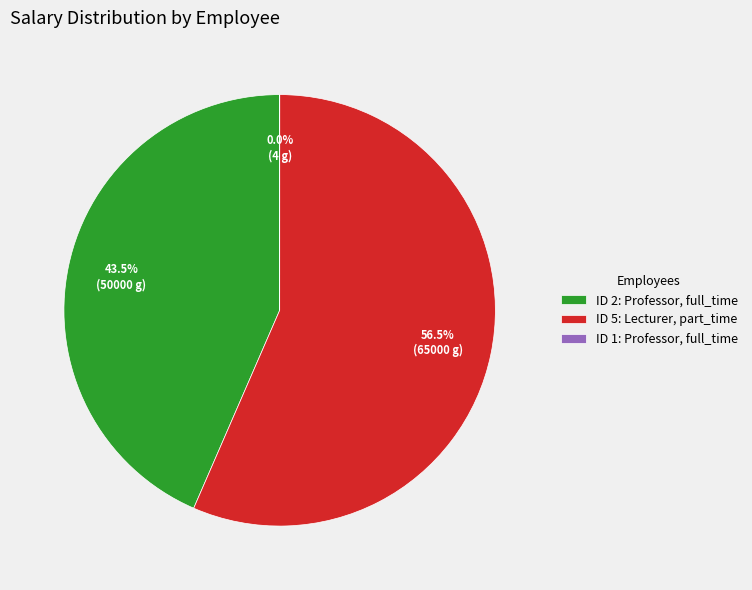

What percentage is NOT represented by ID 5: Lecturer, part_time?

43.5%